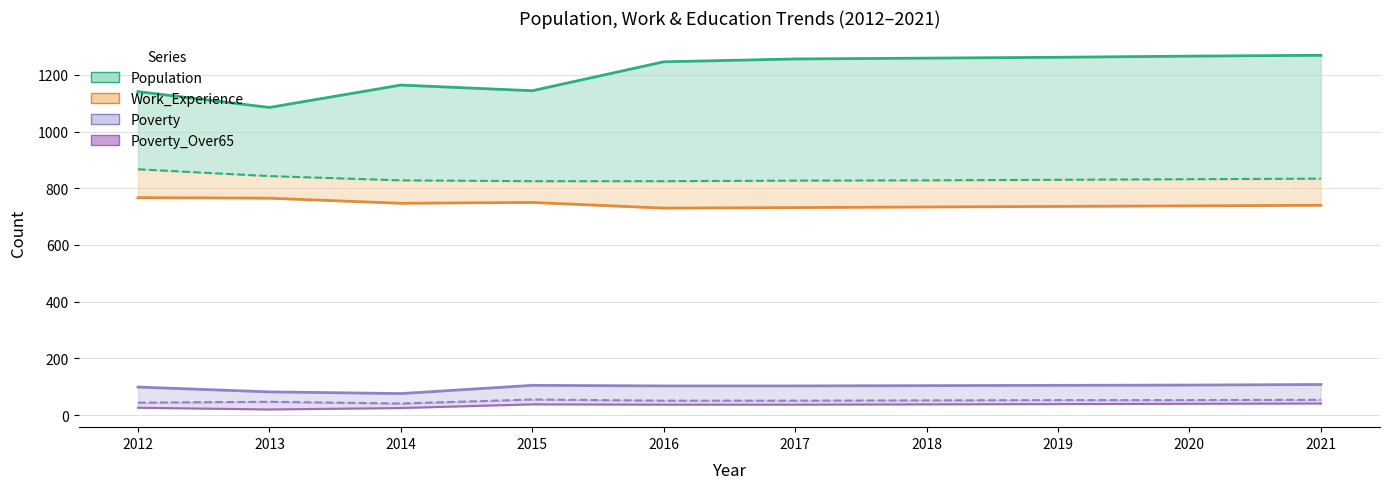

At which category does Poverty_18to65 reach its first local valley?

2014